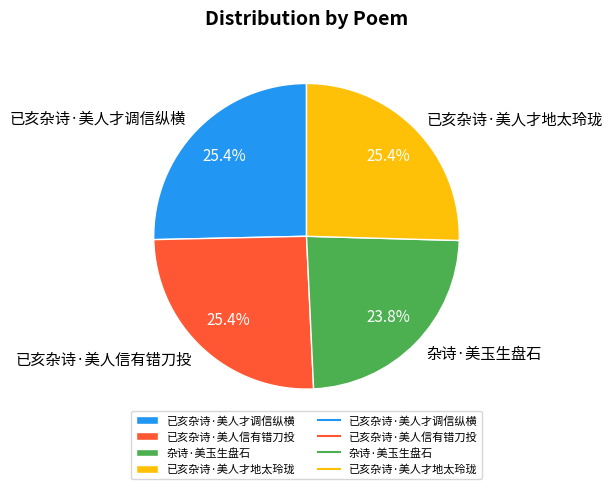

Which slice is the smallest?

杂诗·美玉生盘石